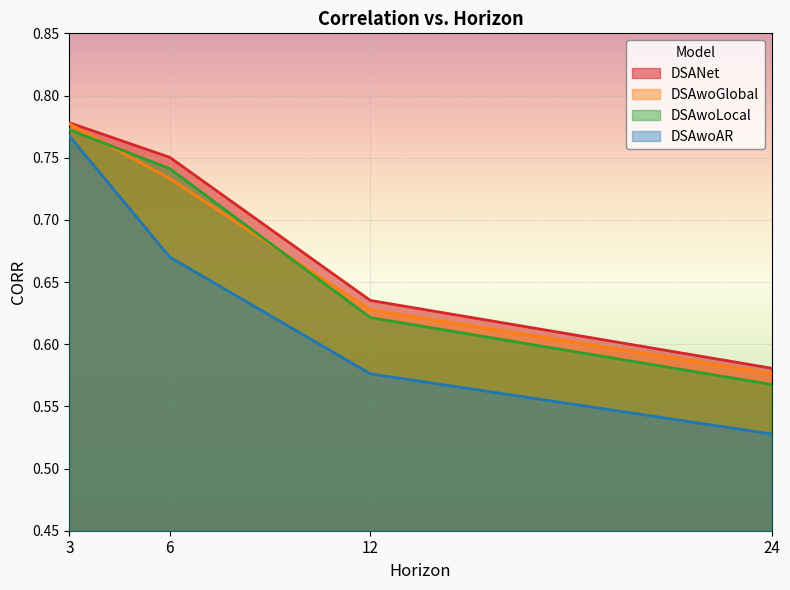

What is the value of the DSAwoLocal point at the 3rd from the left?

0.6